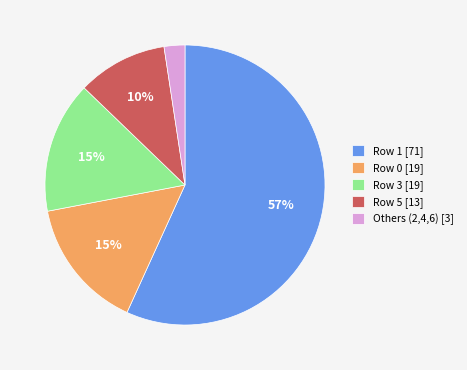

Between Row 0 [19] and Others (2,4,6) [3], which is larger?

Row 0 [19]